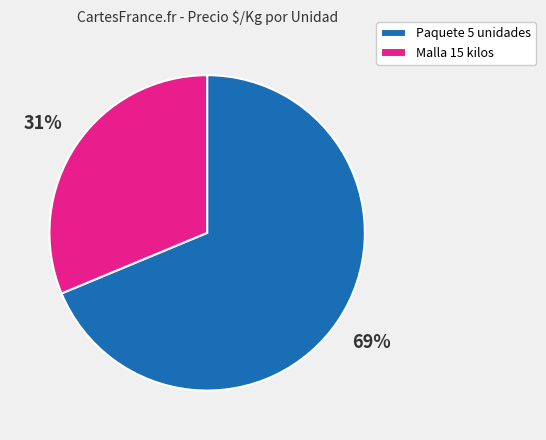

The Malla 15 kilos slice represents 31% of the pie. True or false?

True